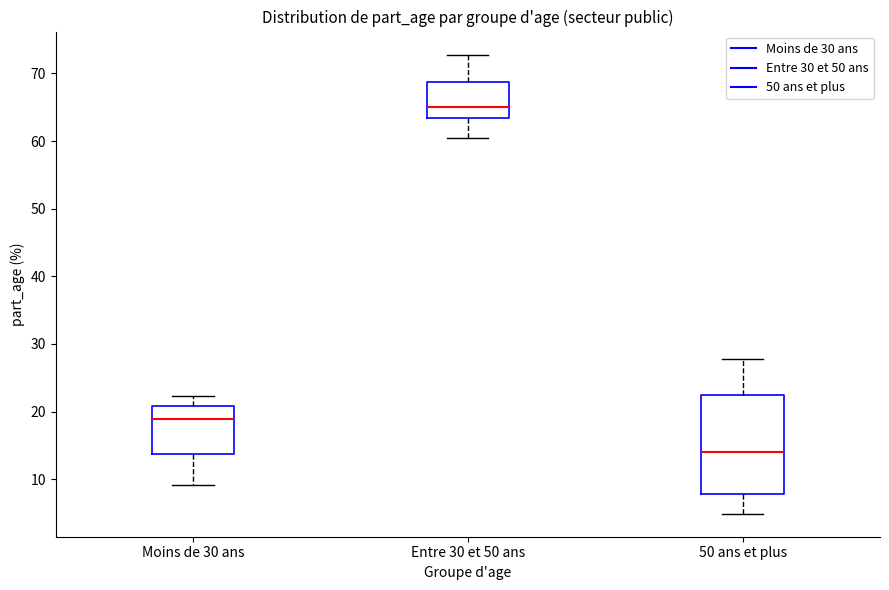

Which box is the tallest, from its lower edge to its upper edge?

50 ans et plus